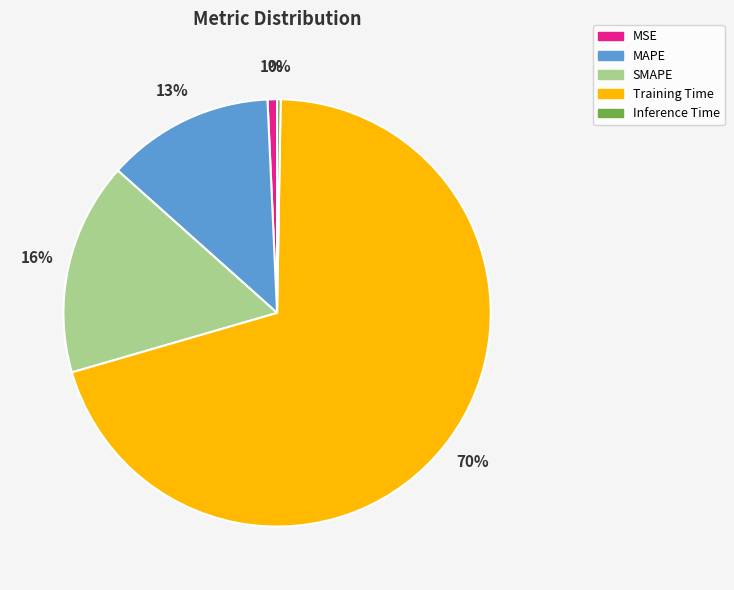

Which has a higher value, Training Time or MSE?

Training Time